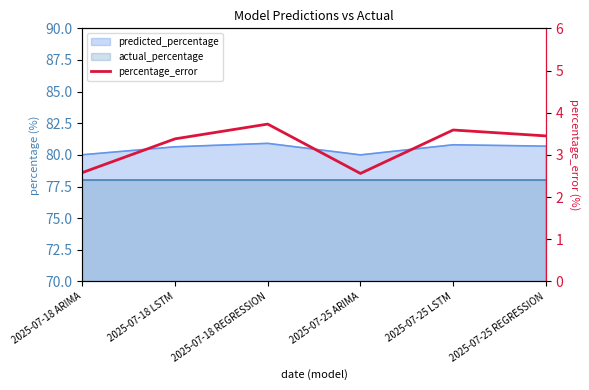

How many values are between 2 and 3?

2